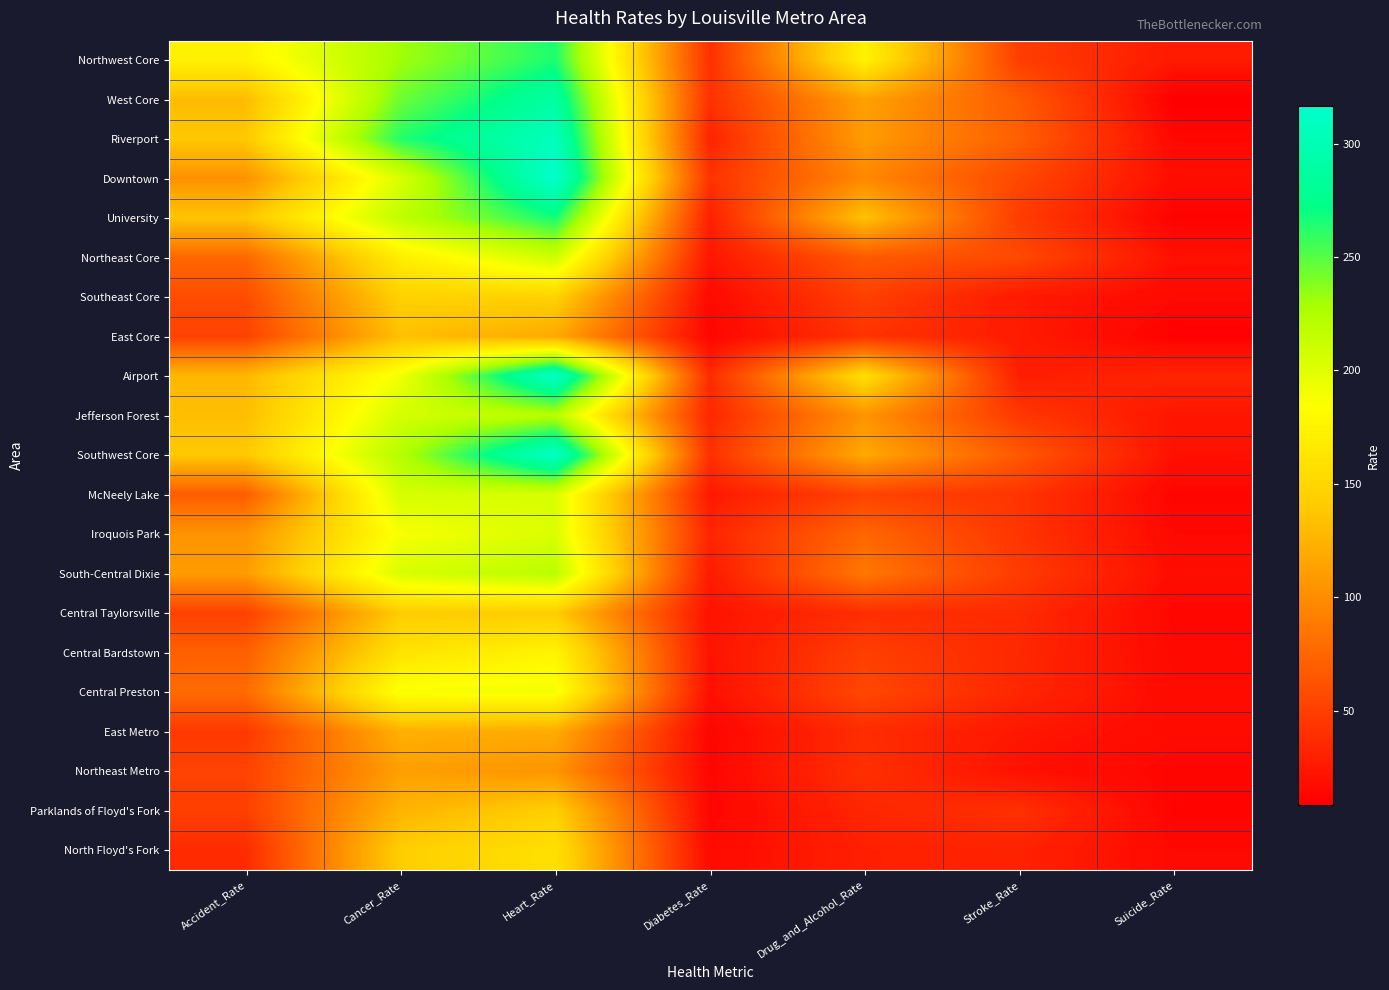

Which has a higher value, Drug_and_Alcohol_Rate or Accident_Rate?

Accident_Rate